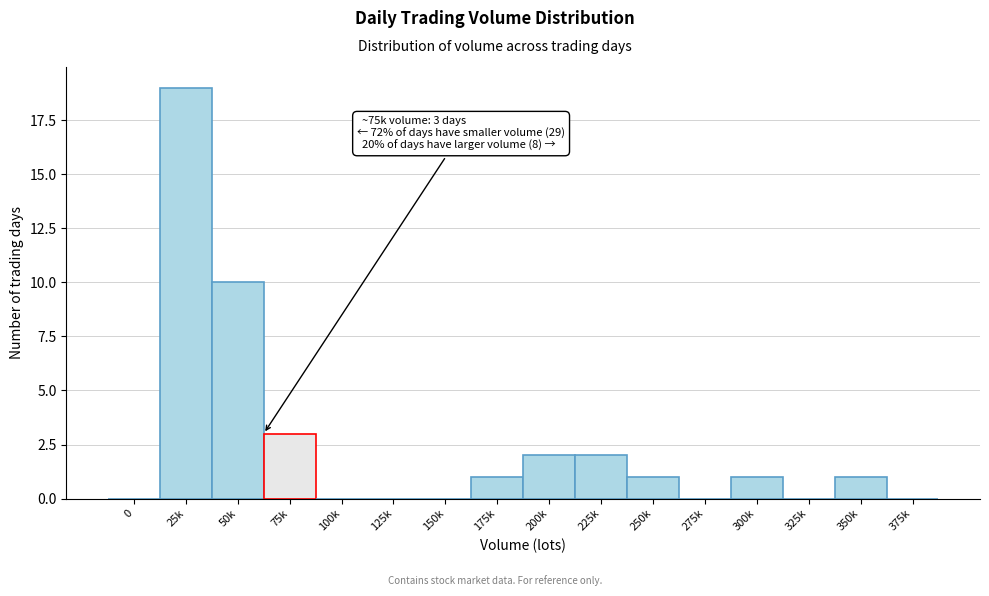

Reading left to right, list all the values displayed in this chart.

0=0	25k=19	50k=10	75k=3	100k=0	125k=0	150k=0	175k=1	200k=2	225k=2	250k=1	275k=0	300k=1	325k=0	350k=1	375k=0